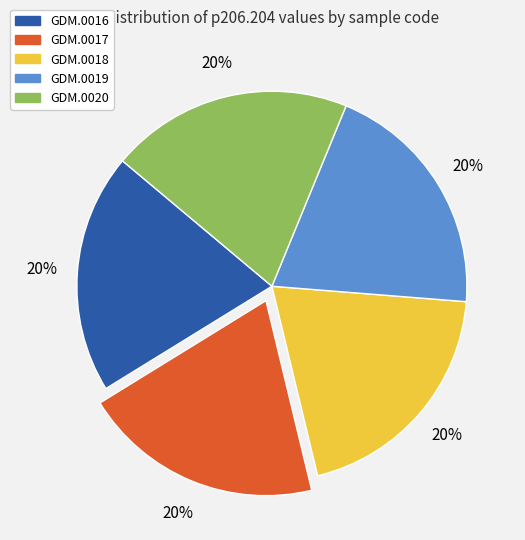

To the nearest percent, what portion does GDM.0017 represent?

20%